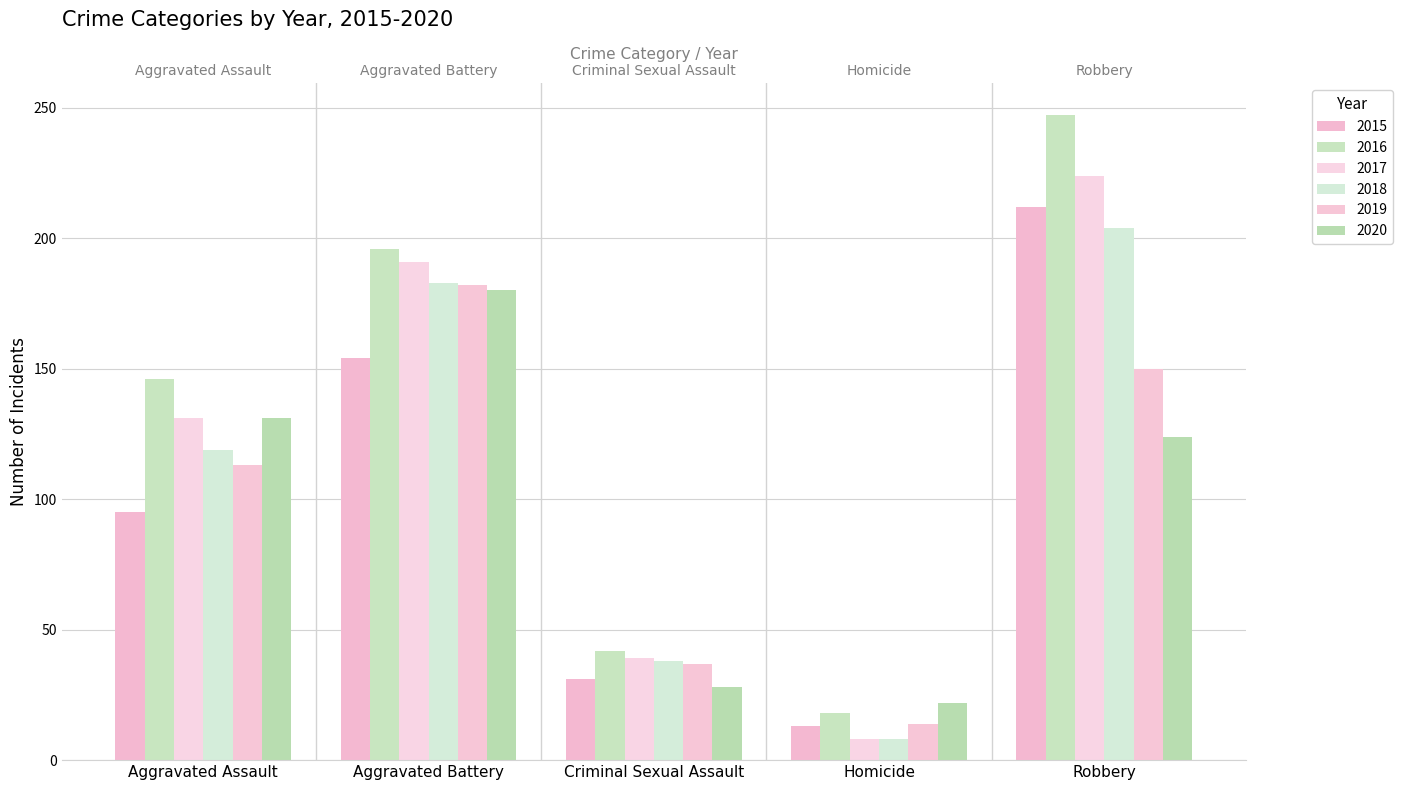

What is the sum of all 2016 values?

649